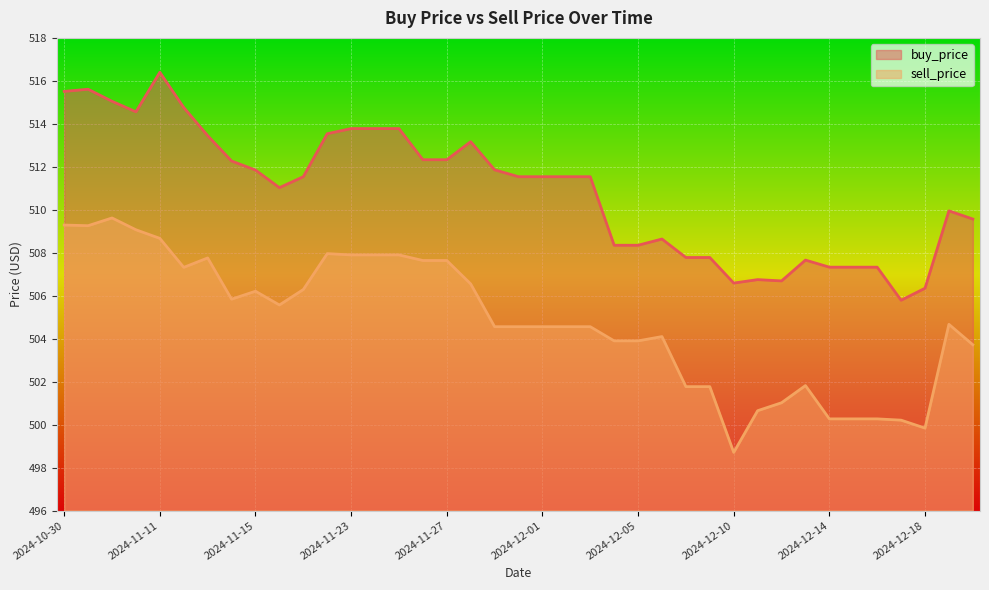

Rank the series by their maximum value, from highest to lowest.

buy_price, sell_price